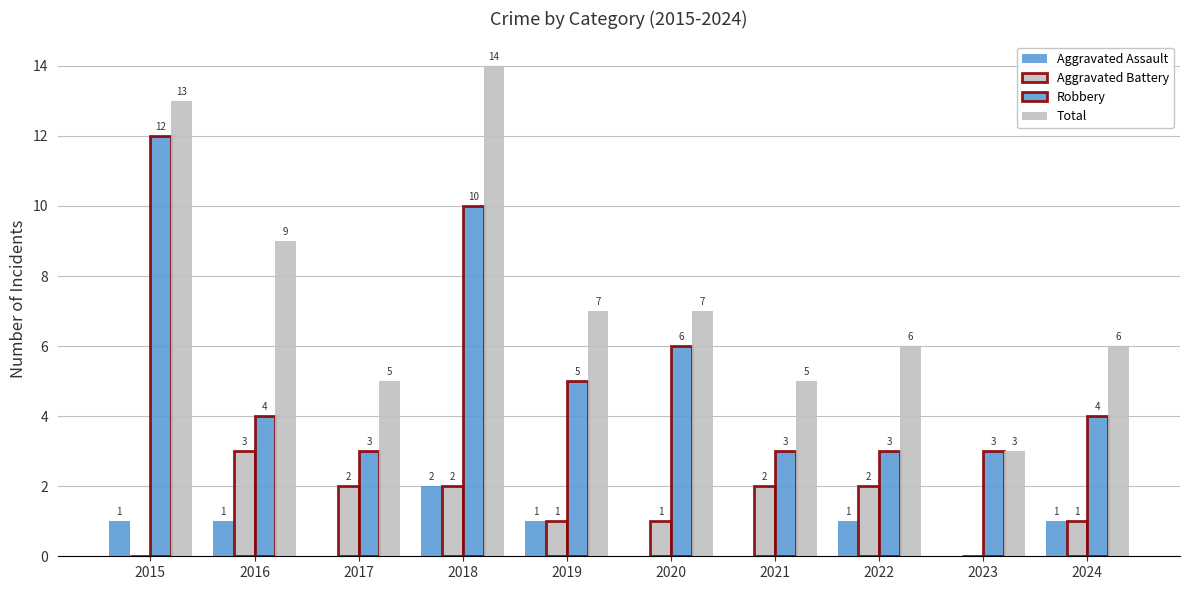

Count the number of data series in this chart.

4